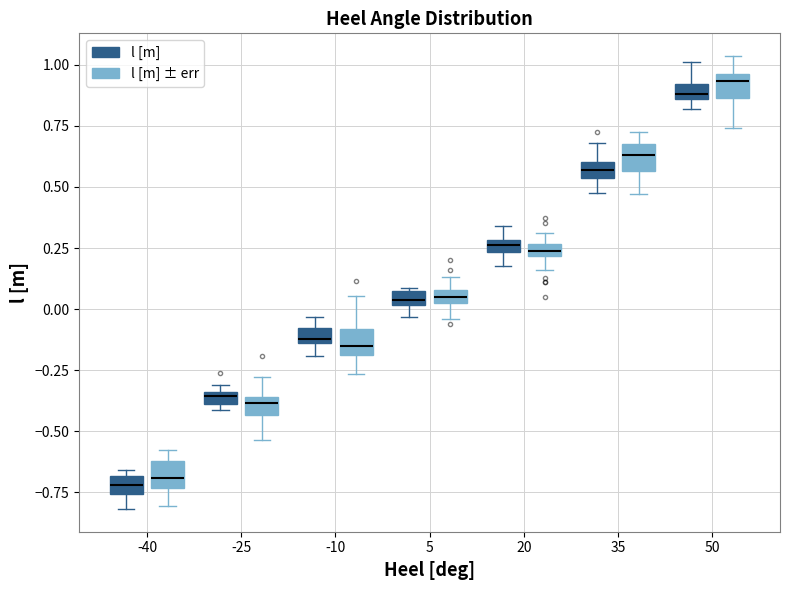

Where does the upper whisker of the box for 20 (l [m]) end on the y-axis? The values are not printed on the chart, so give them approximately, as read against the axis.

0.35